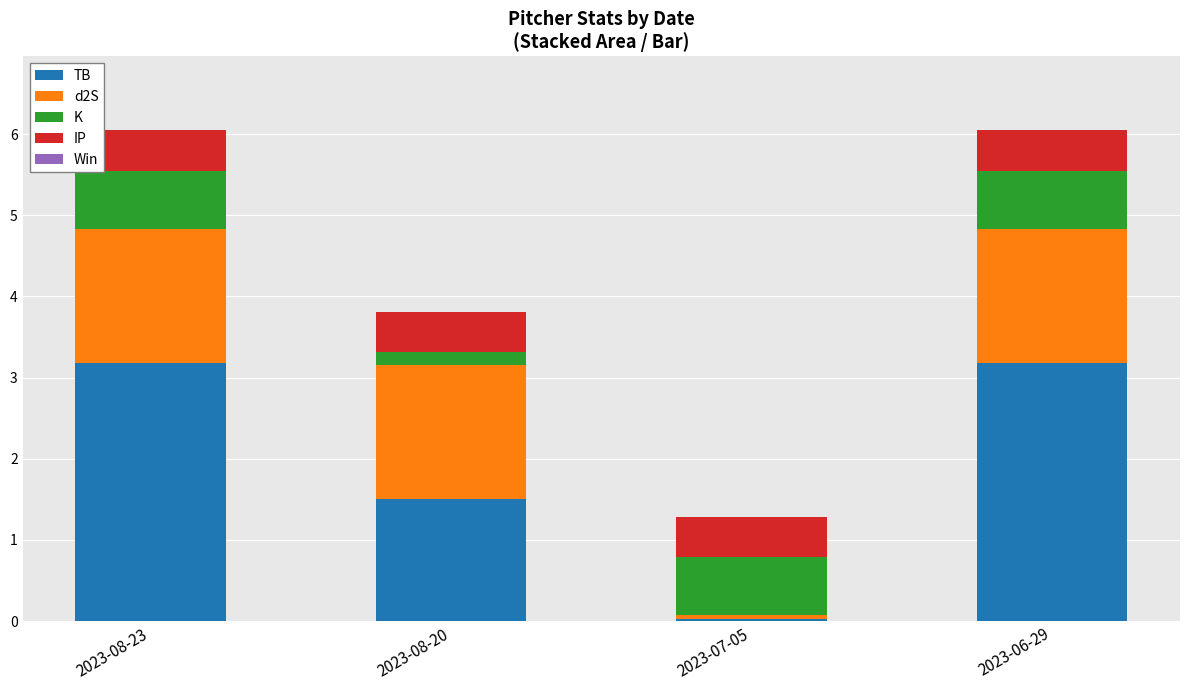

At which label is TB closest to 1?

2023-08-20